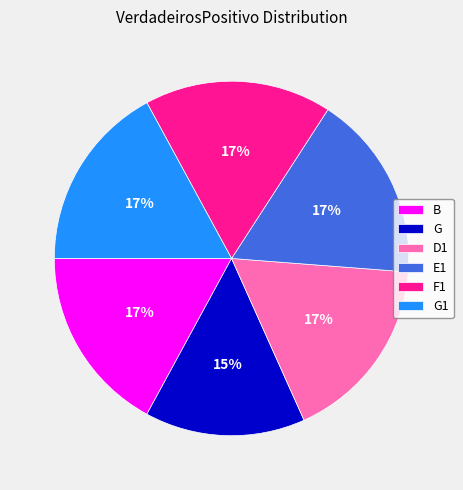

True or false: B accounts for 5% of the total.

False